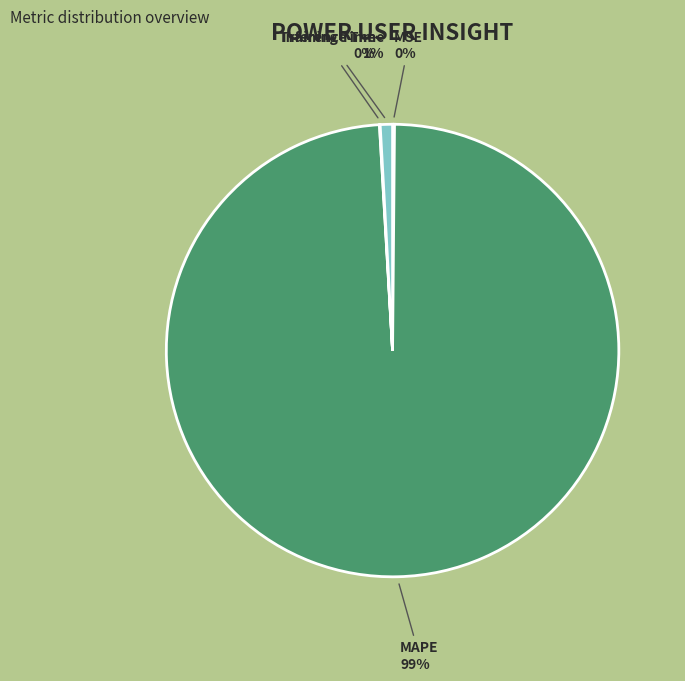

Which slice is the largest?

MAPE